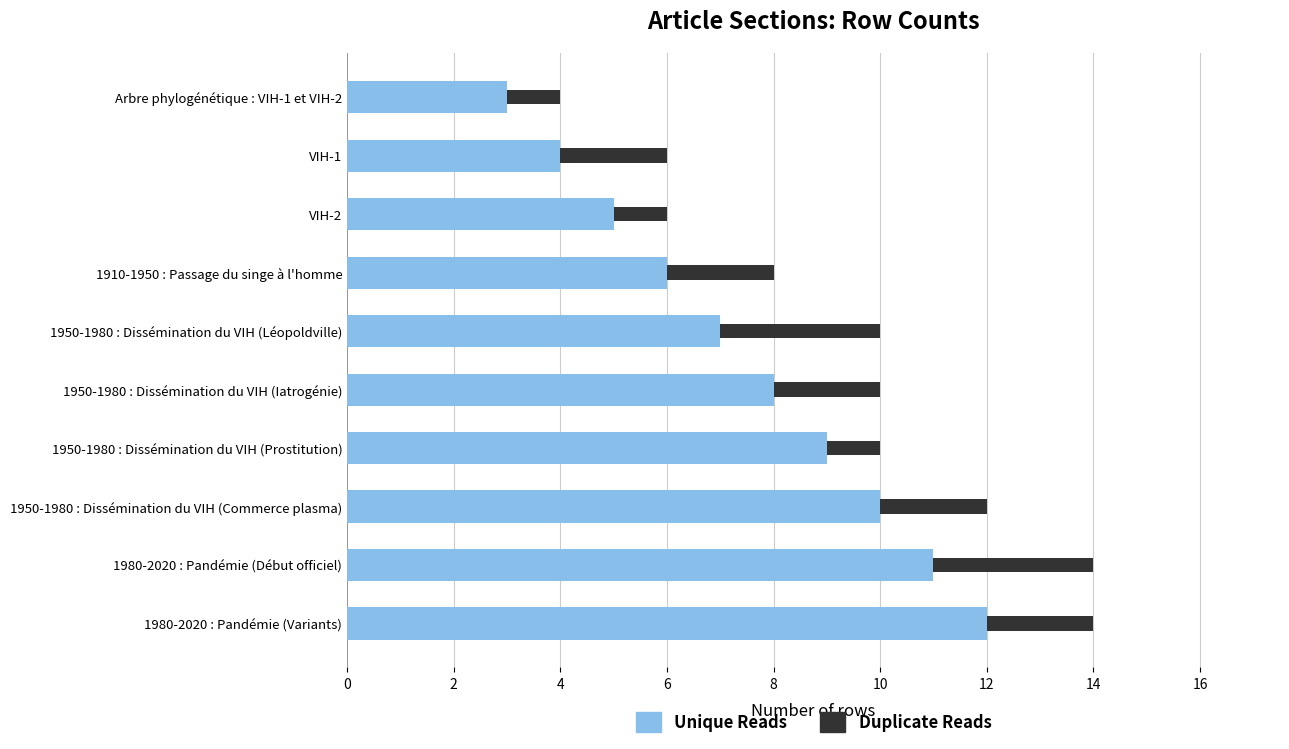

At which label does Unique Reads reach its peak?

1980-2020 : Pandémie (Variants)